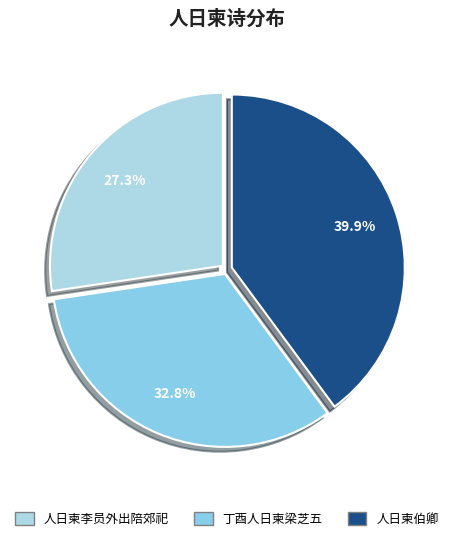

Does 丁酉人日柬梁芝五 account for over 50% of the chart?

No